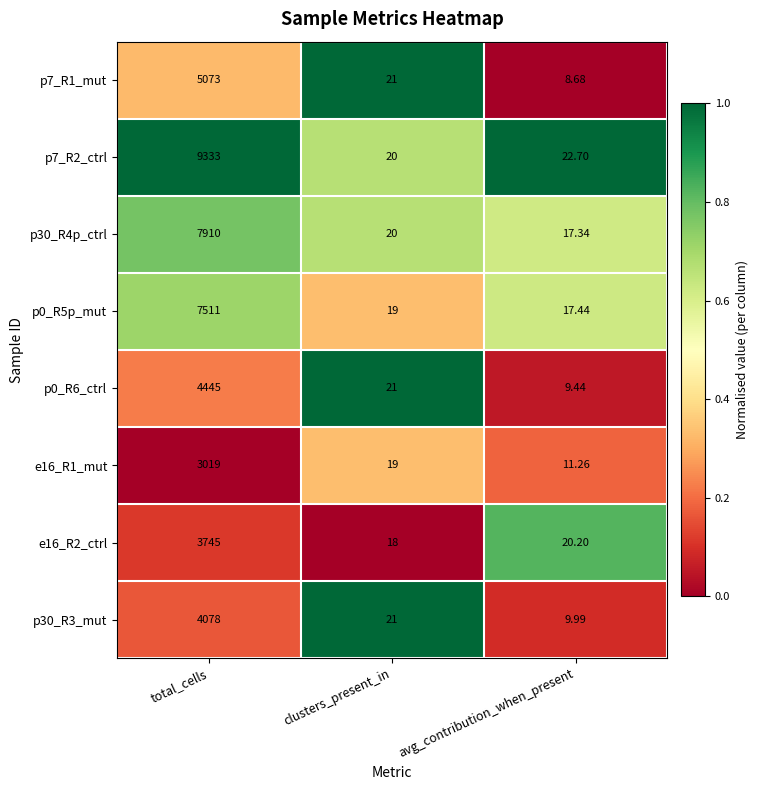

What is the difference between the highest and lowest values at avg_contribution_when_present?

14.0